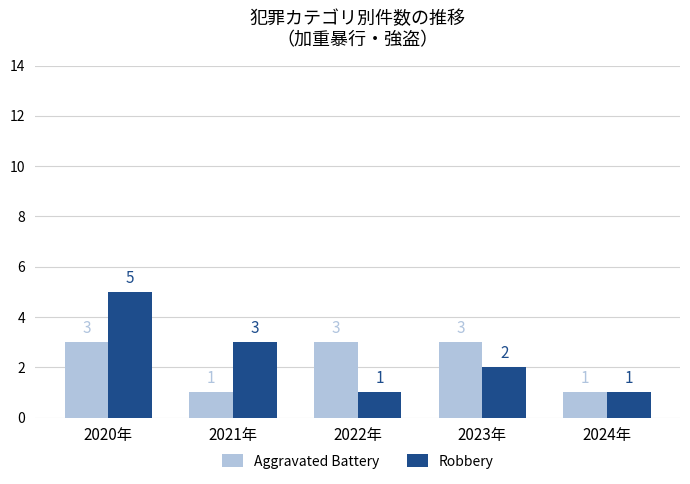

What is the average value of the Robbery series?

2